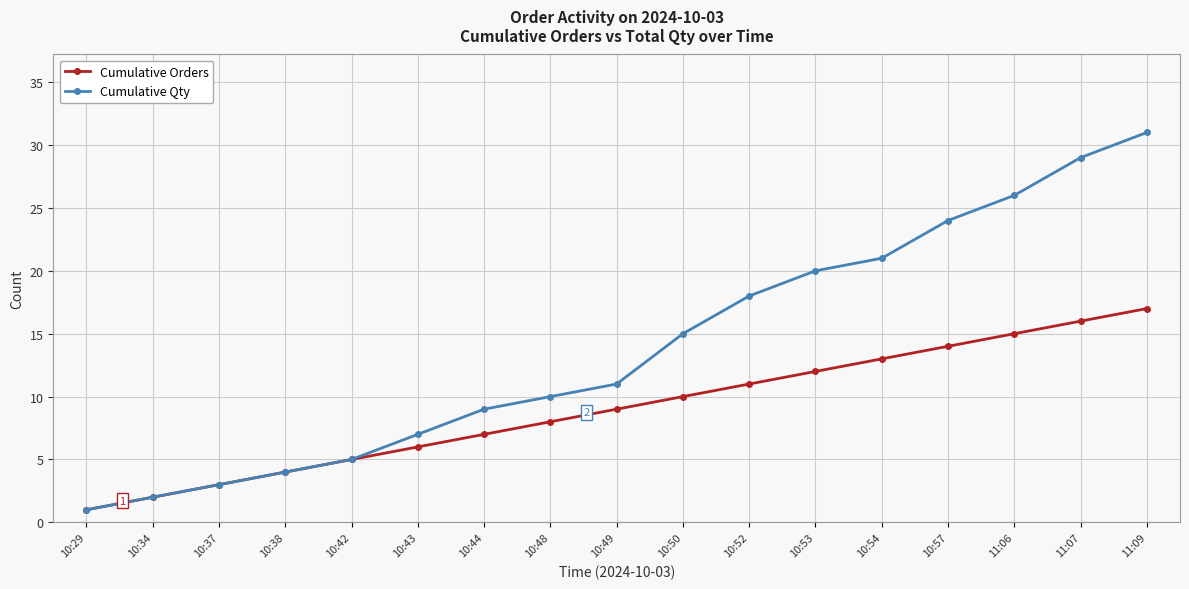

Reading right to left, transcribe all the data shown in this chart.

Cumulative Orders: 17	16	15	14	13	12	11	10	9	8	7	6	5	4	3	2	1
Cumulative Qty: 31	29	26	24	21	20	18	15	11	10	9	7	5	4	3	2	1